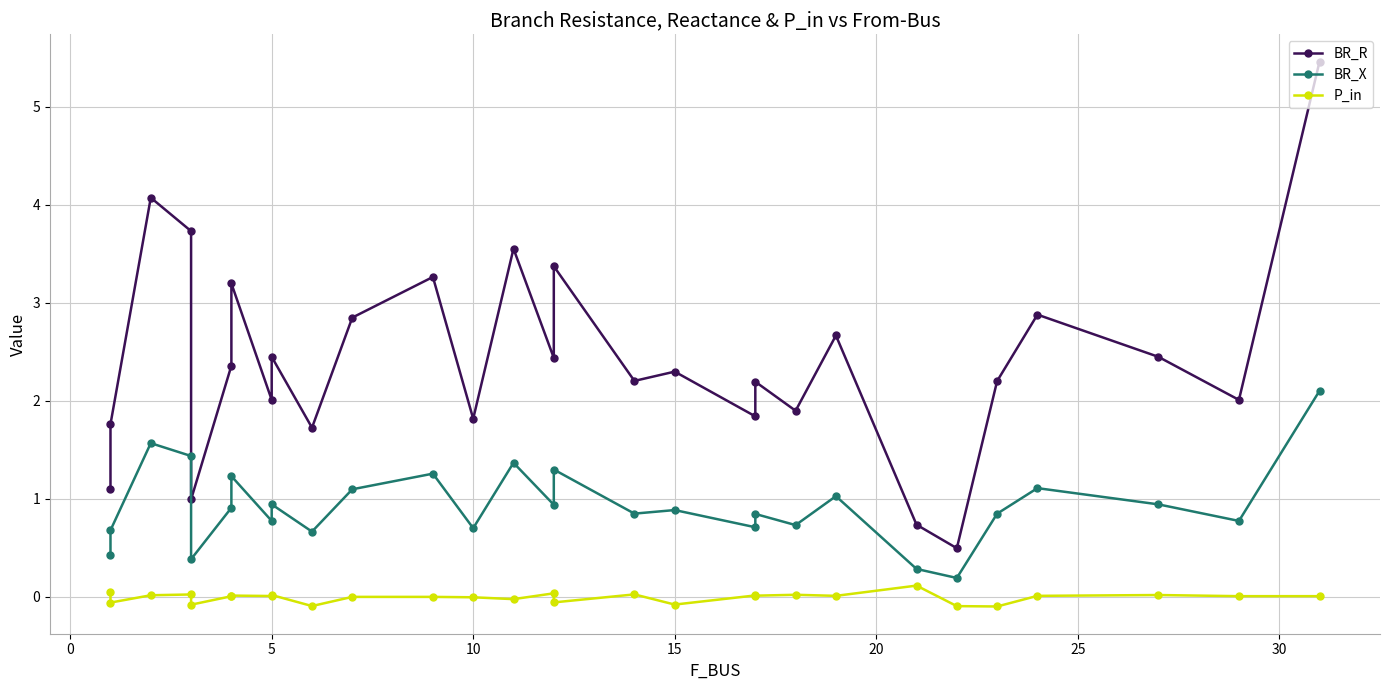

How many data points does each series have?

29